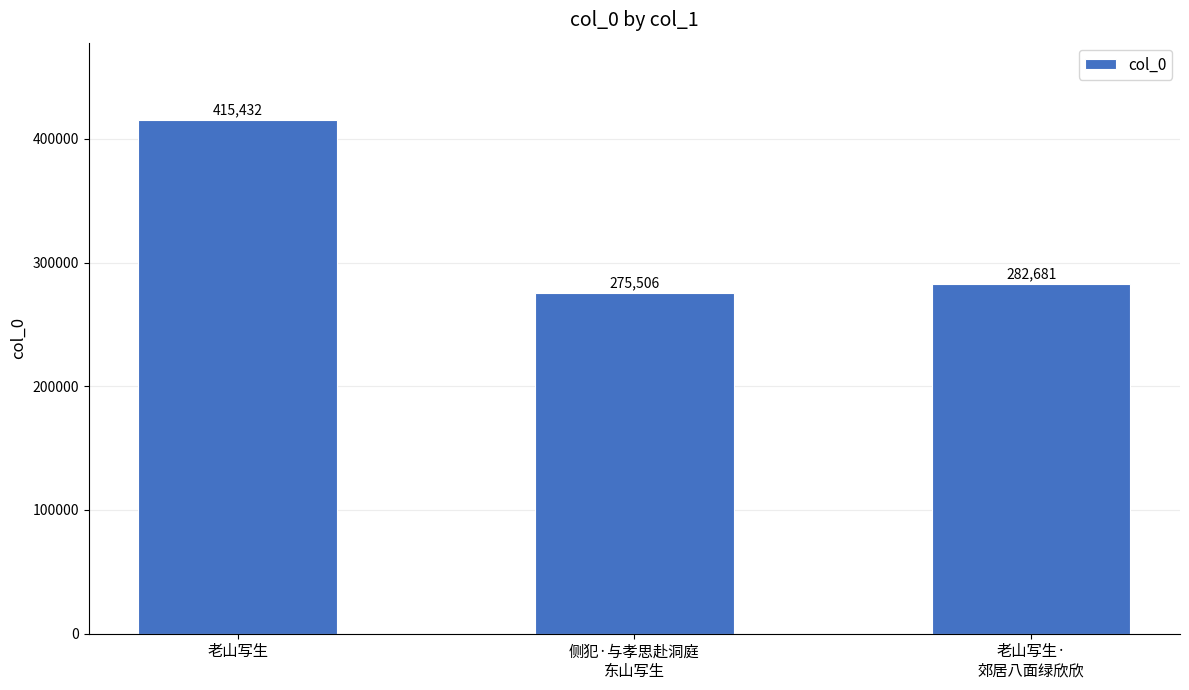

Which label corresponds to the largest value in the chart?

老山写生